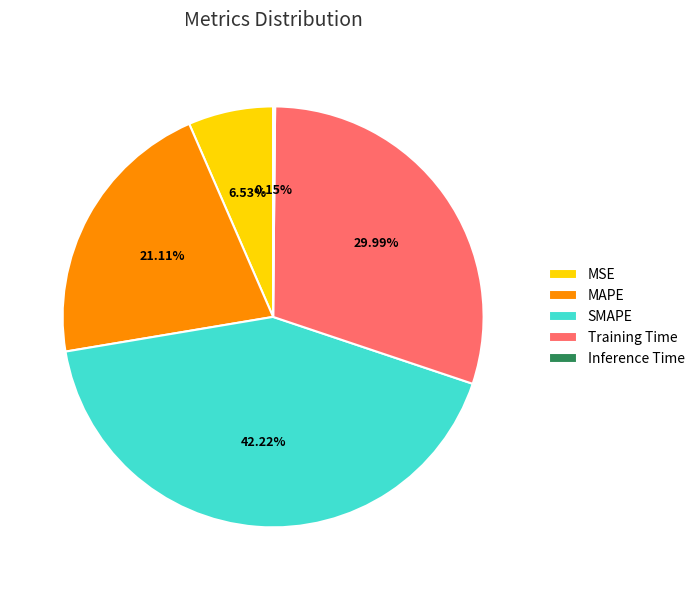

Is there a majority slice in this chart?

No